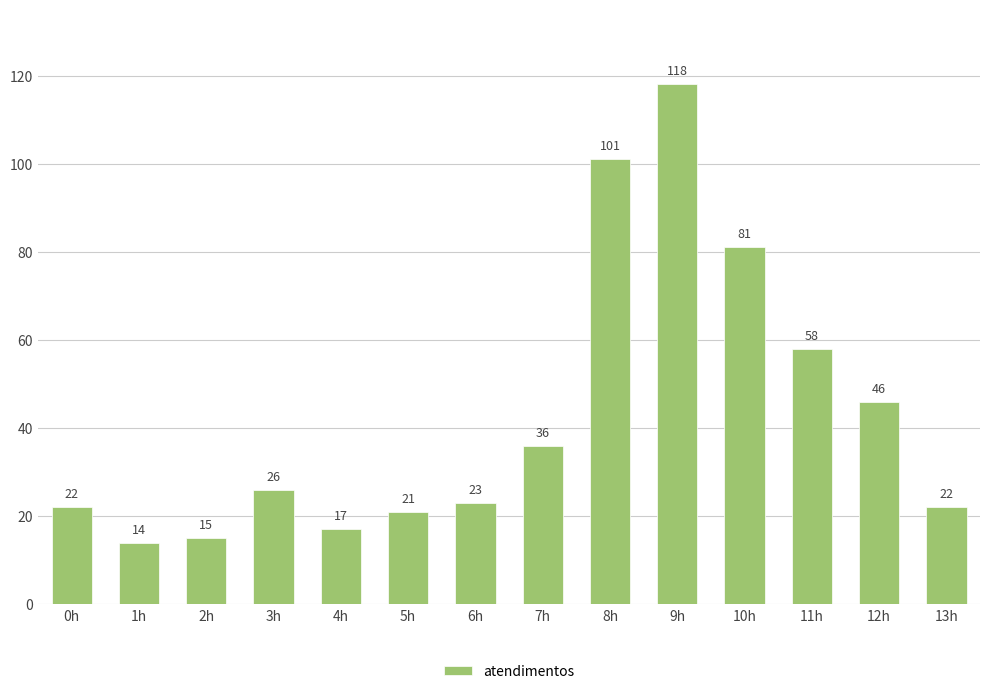

What is the label of the 10th bar from the right?

4h